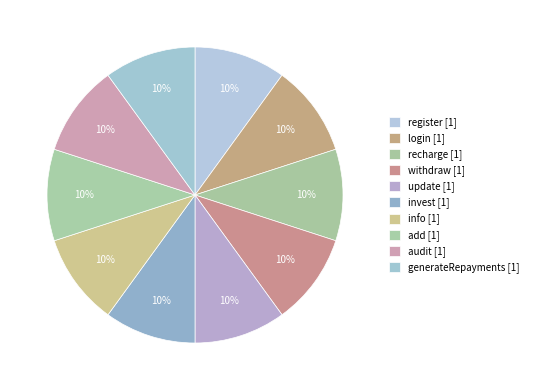

How many slices are in this pie chart?

10